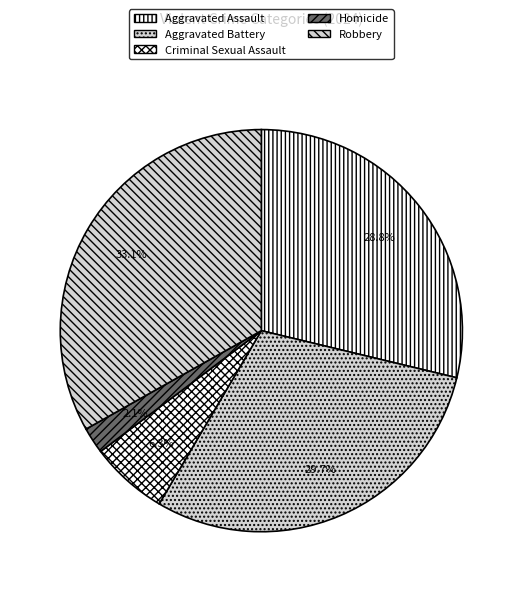

The Homicide slice represents 1% of the pie. True or false?

False